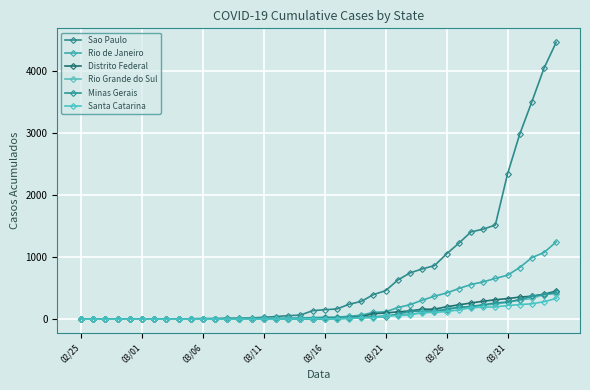

What is the difference between the maximum and second lowest values in the Minas Gerais series?

430